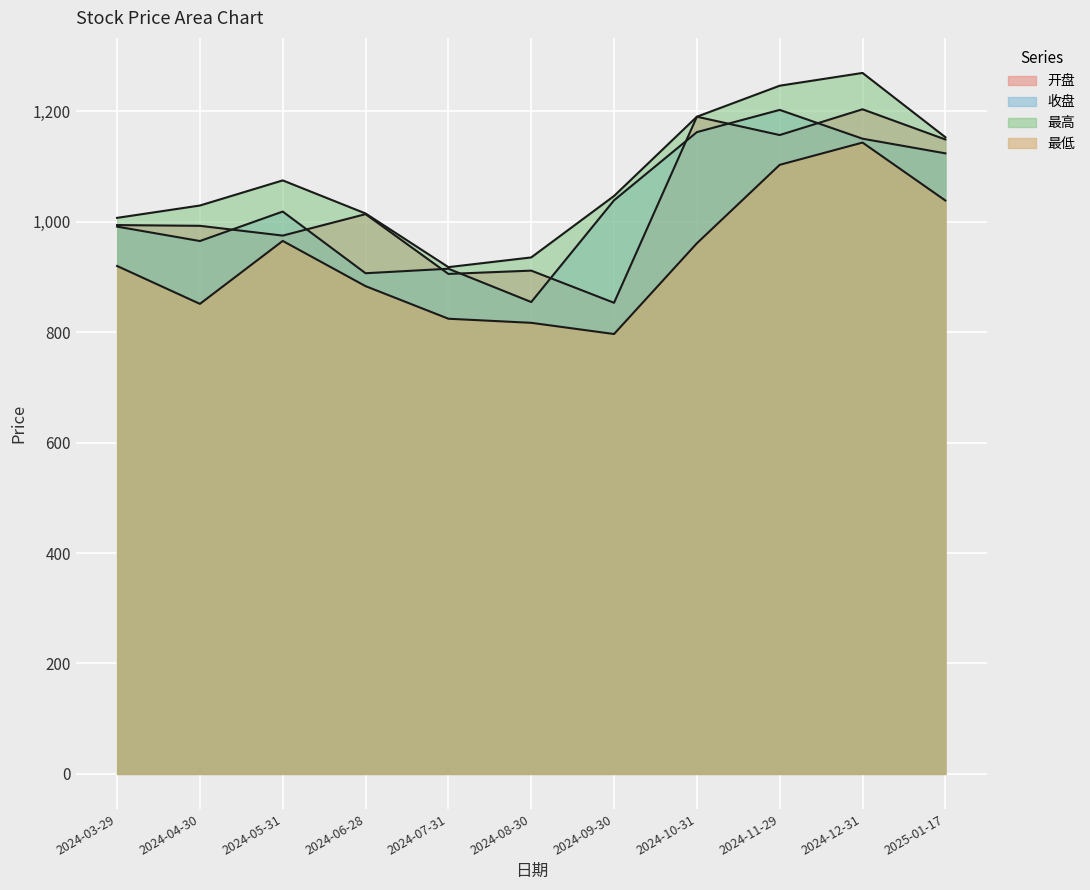

Which series has the largest total across all categories?

最高